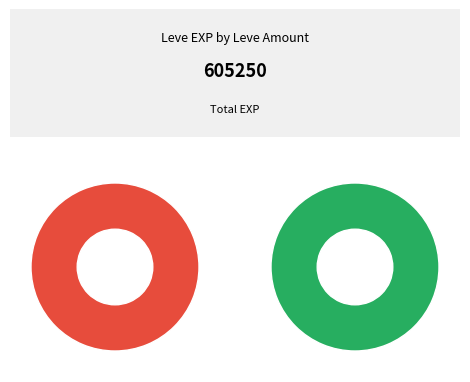

To the nearest percent, what is the combined percentage of 1 and 1?

4%